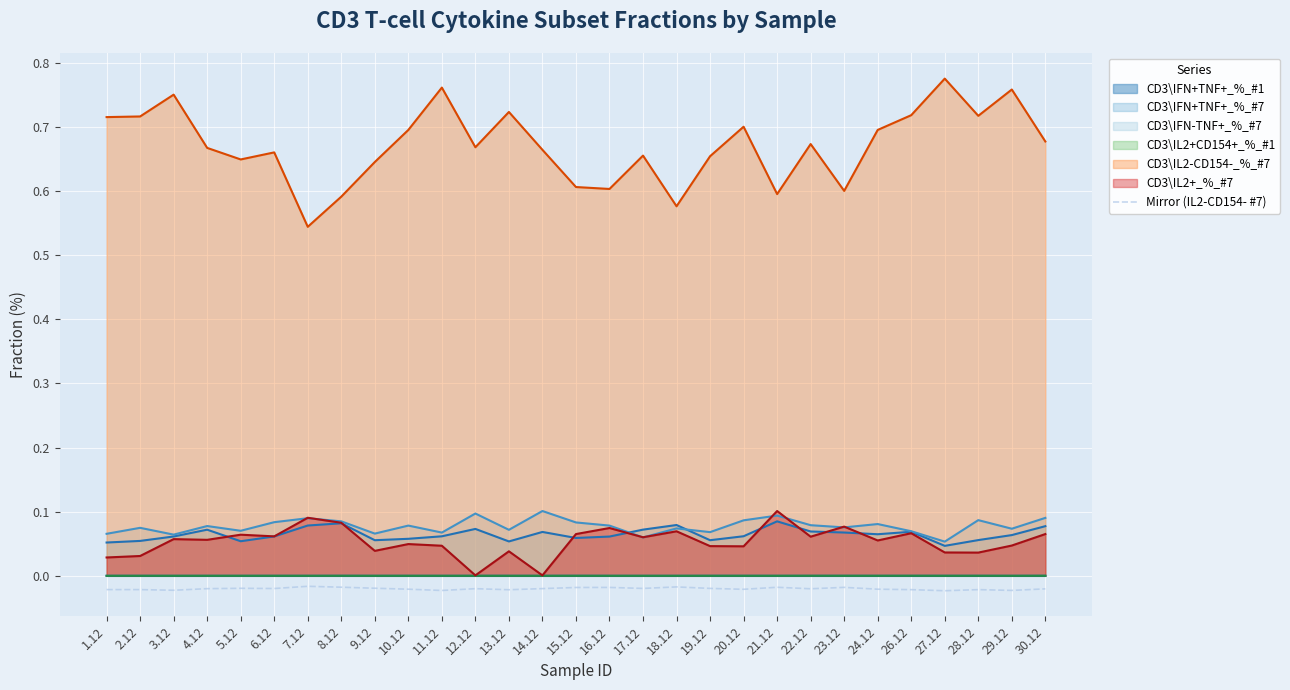

How many lines are shown in the chart?

7